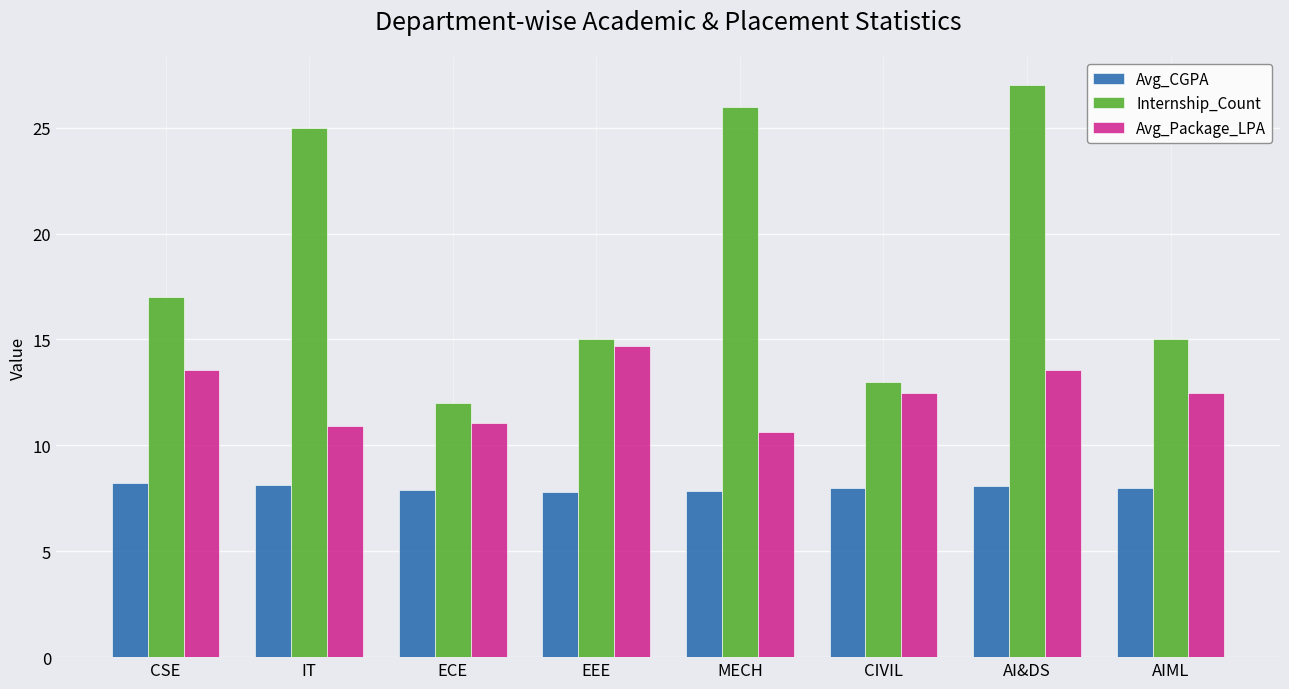

Between ECE and CIVIL, which series saw the biggest shift?

Avg_Package_LPA